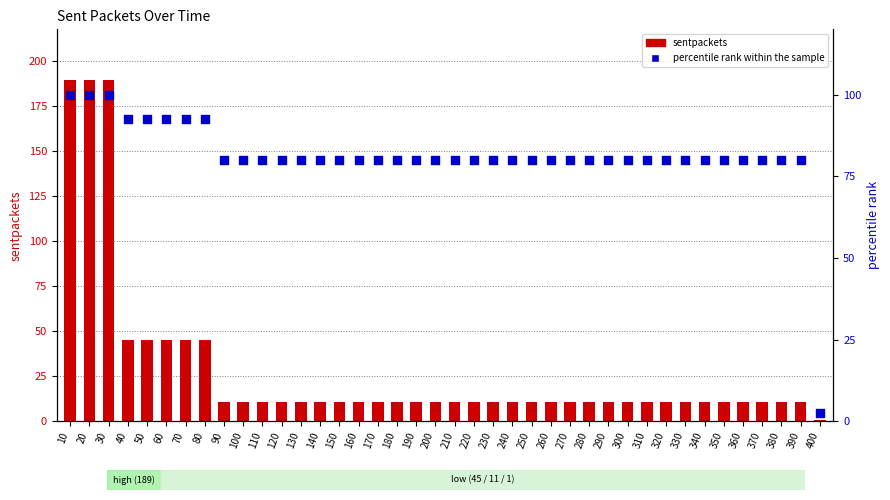

What are all the series names shown in the legend?

sentpackets, percentile rank within the sample